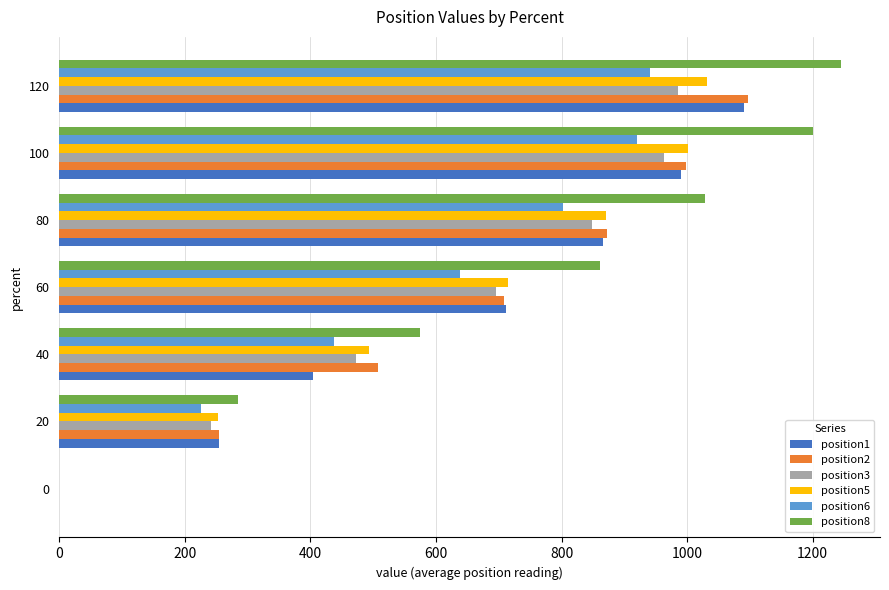

What is the total value across all series at 120?

6392